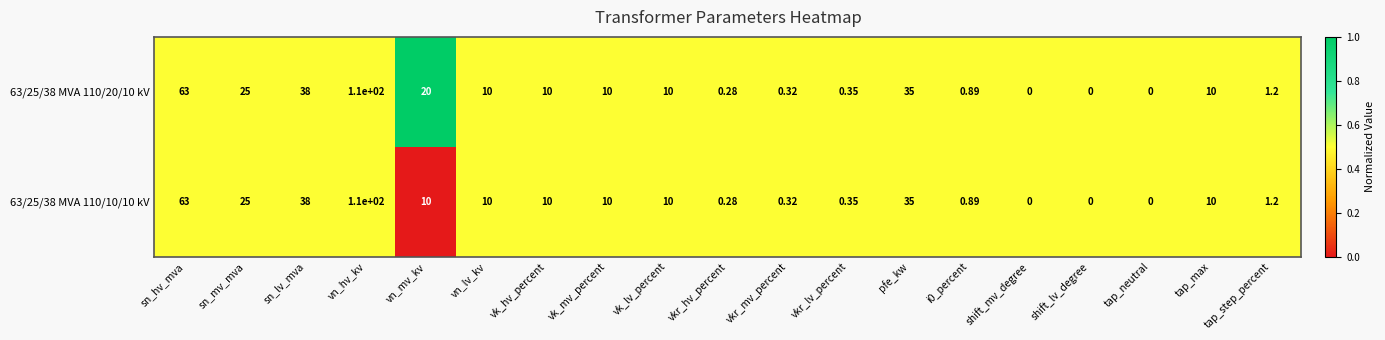

Where does the 63/25/38 MVA 110/20/10 kV series first go above 10?

sn_hv_mva